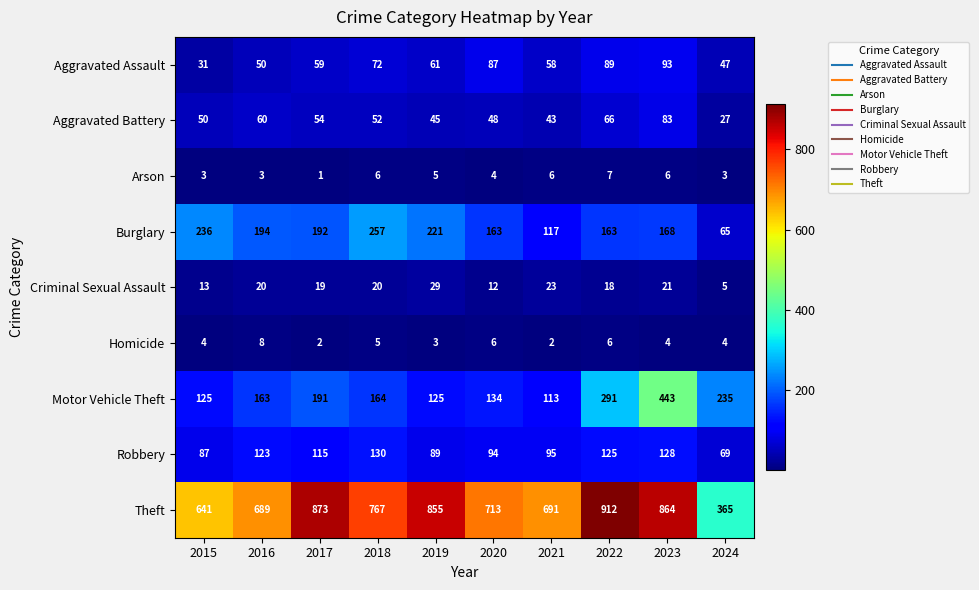

True or false: Burglary has a value of 264 at 2016.

False